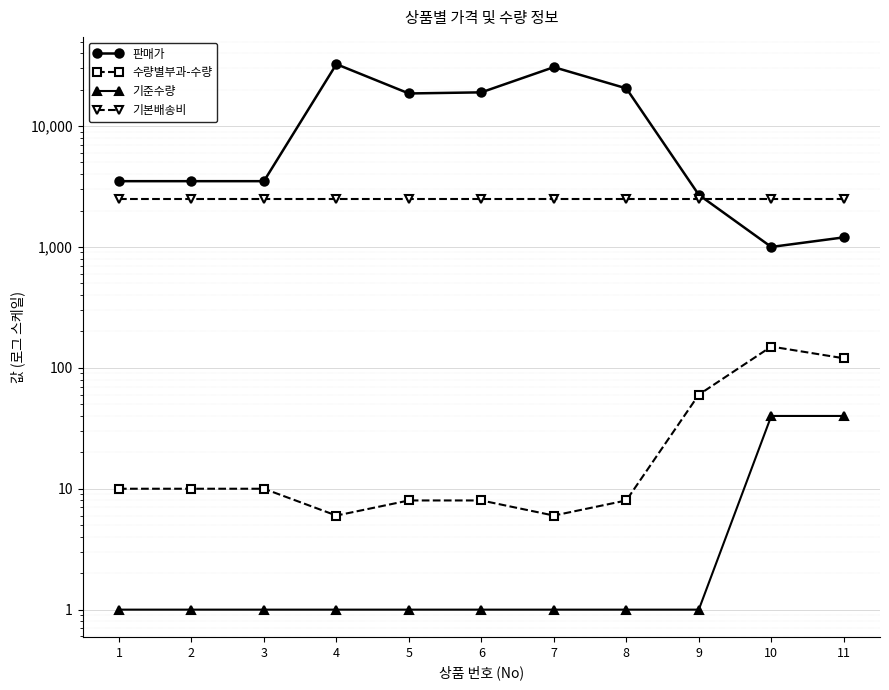

True or false: 기준수량 has more than 1 points higher than both neighbors.

False